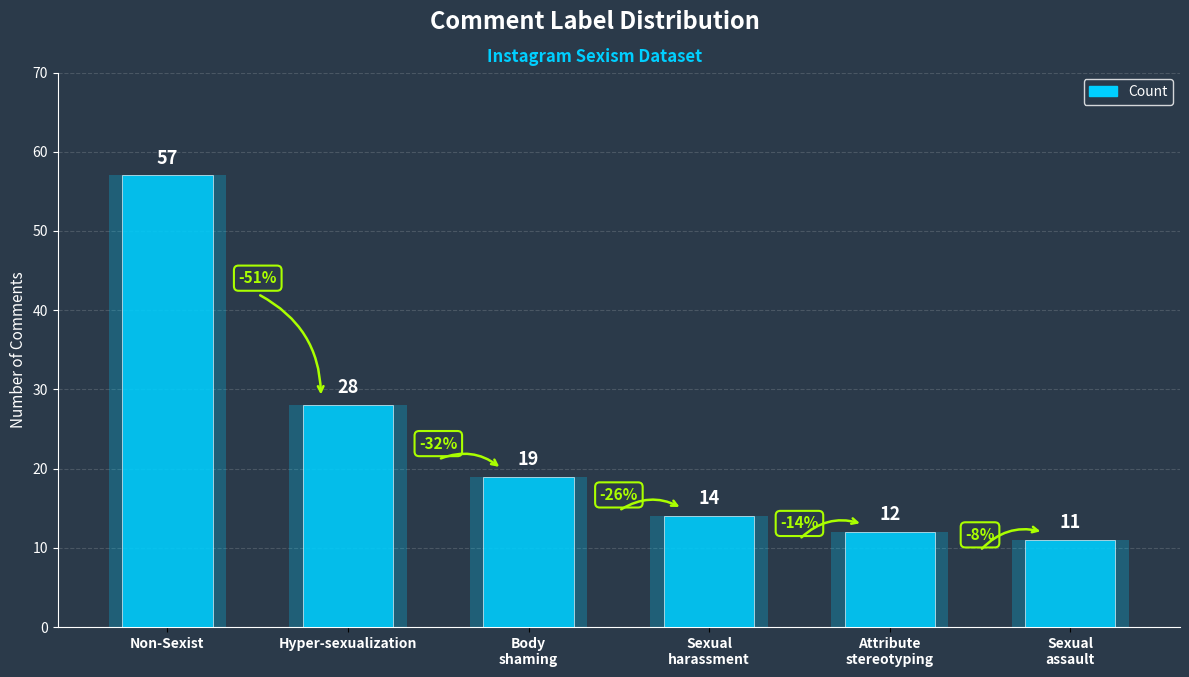

Rank the categories by value from highest to lowest.

Non-Sexist, Hyper-sexualization, Body
shaming, Sexual
harassment, Attribute
stereotyping, Sexual
assault